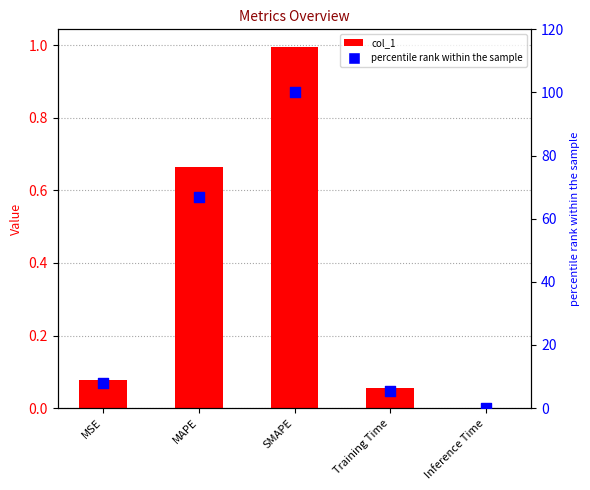

What is the total value across all series at MAPE?

67.5